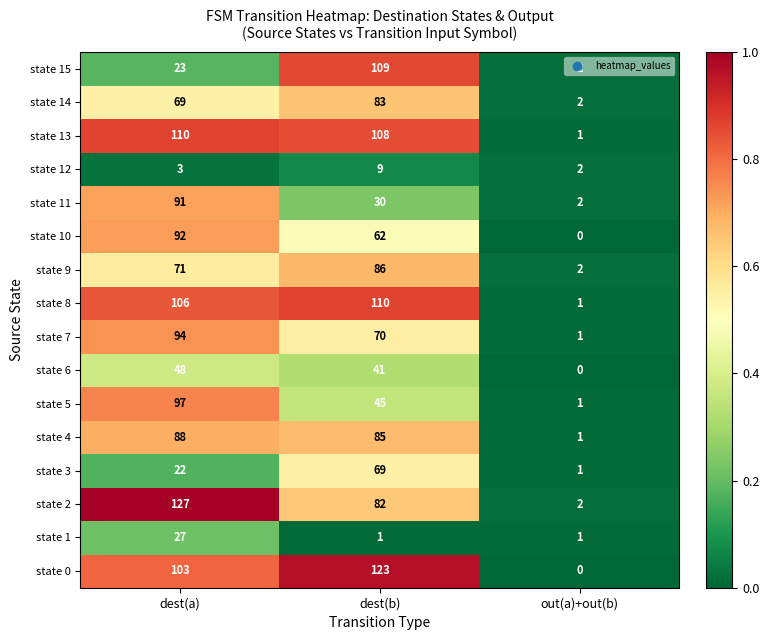

True or false: state 3 has a value of 1 at out(a)+out(b).

True